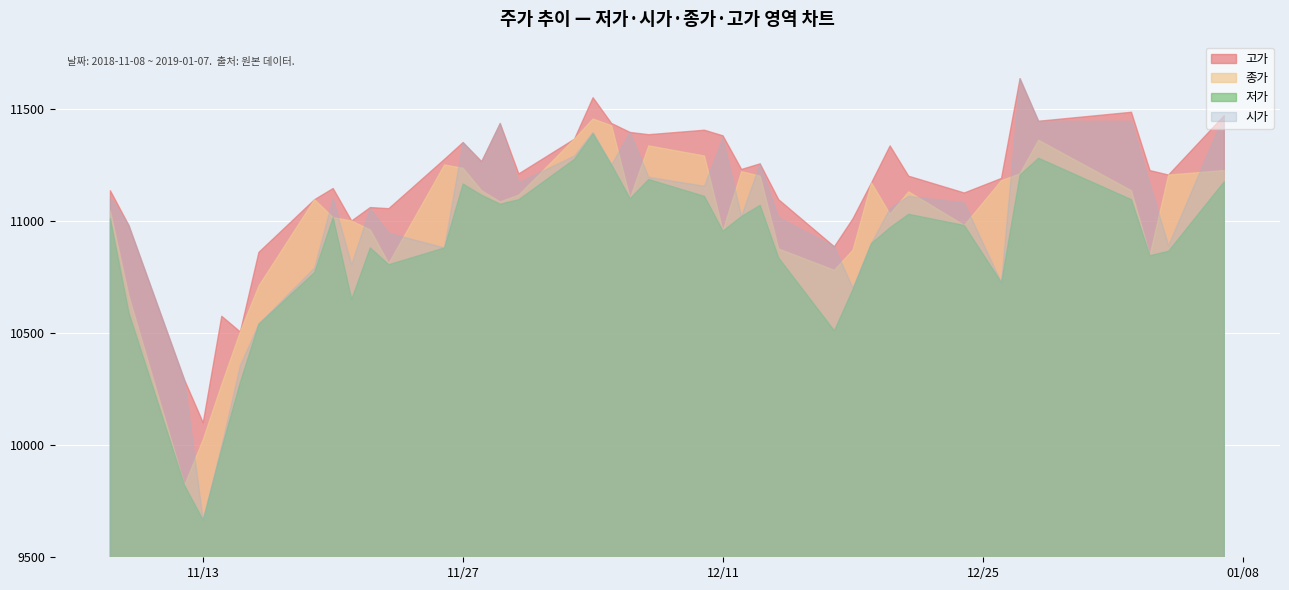

True or false: 저가 and 고가 intersect in this chart.

False